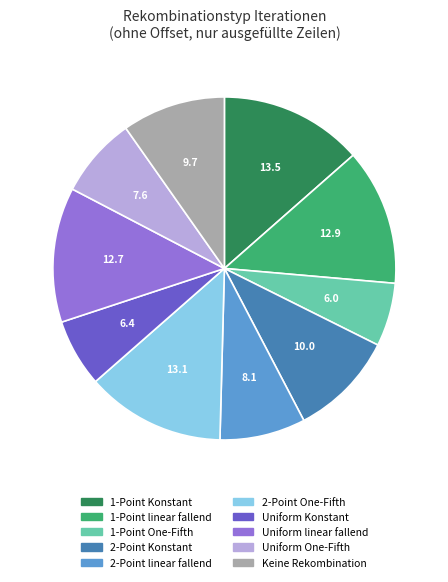

Between Uniform linear fallend and Keine Rekombination, which is larger?

Uniform linear fallend